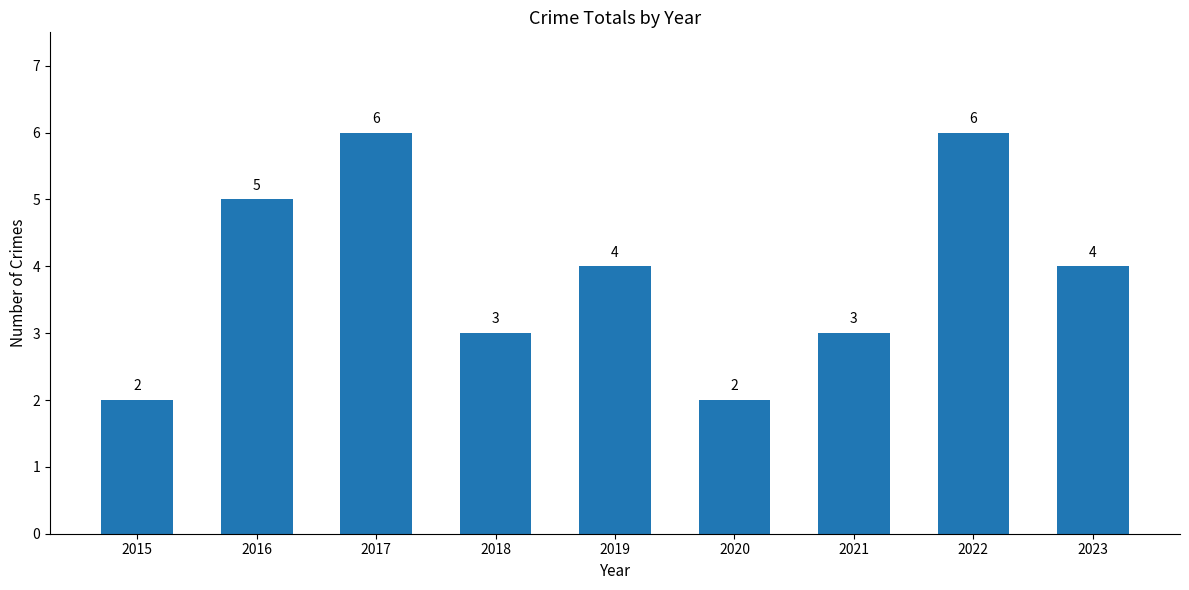

What is the value of the 9th bar from the left?

4